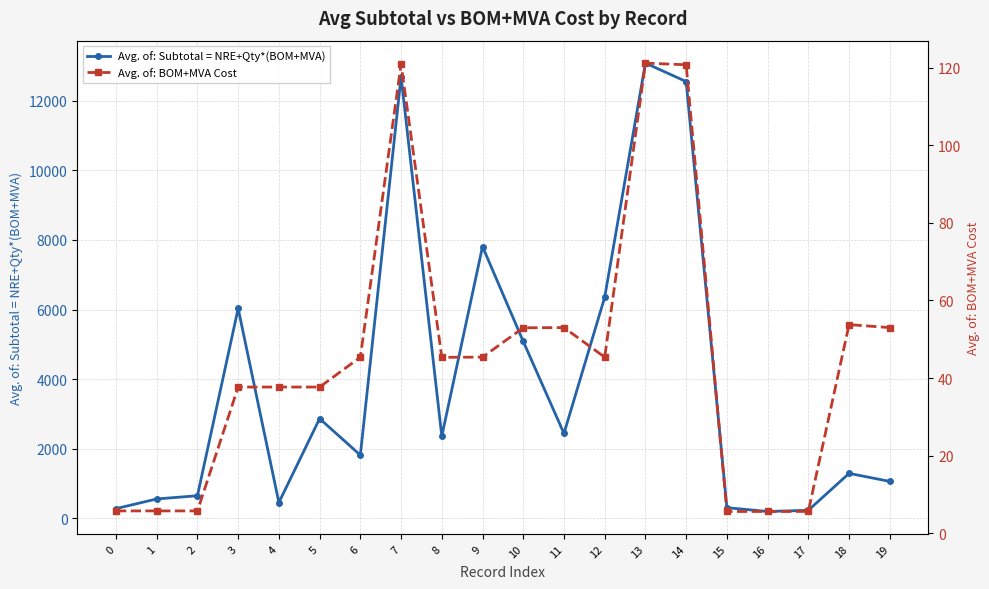

What is the spread (max minus min) of values at 12?

6309.2